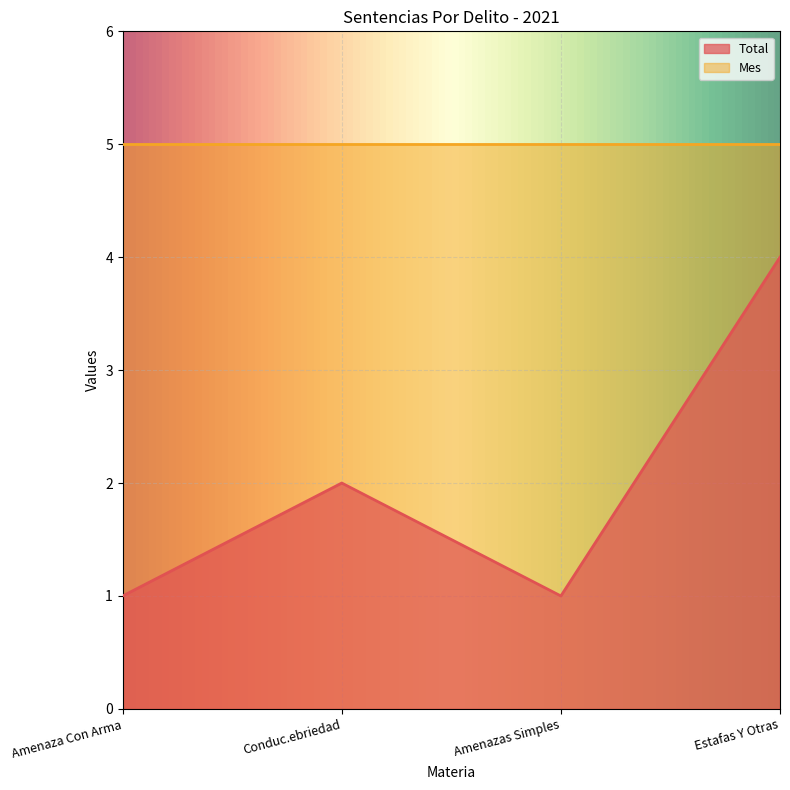

Reading left to right, what are all the values shown in this chart?

1	2	1	4